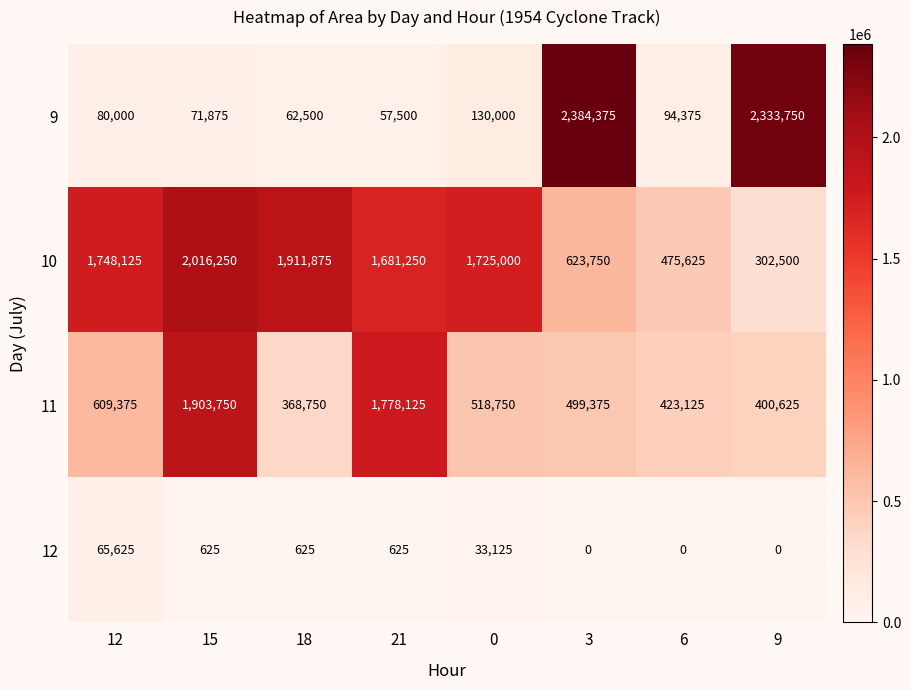

What is the greatest value displayed?

2384375